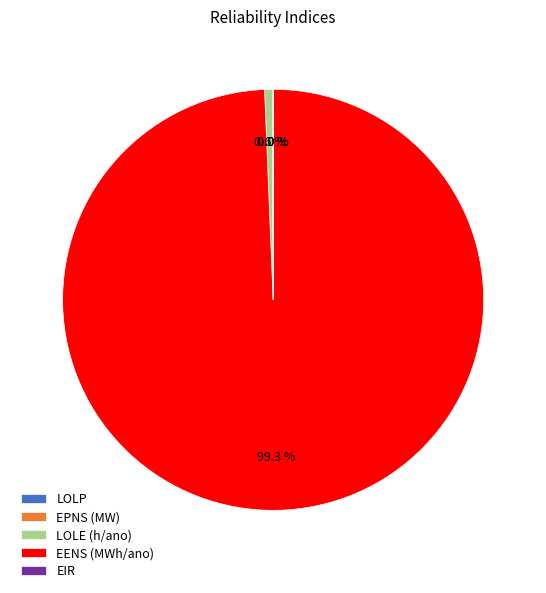

Is there a majority slice in this chart?

Yes